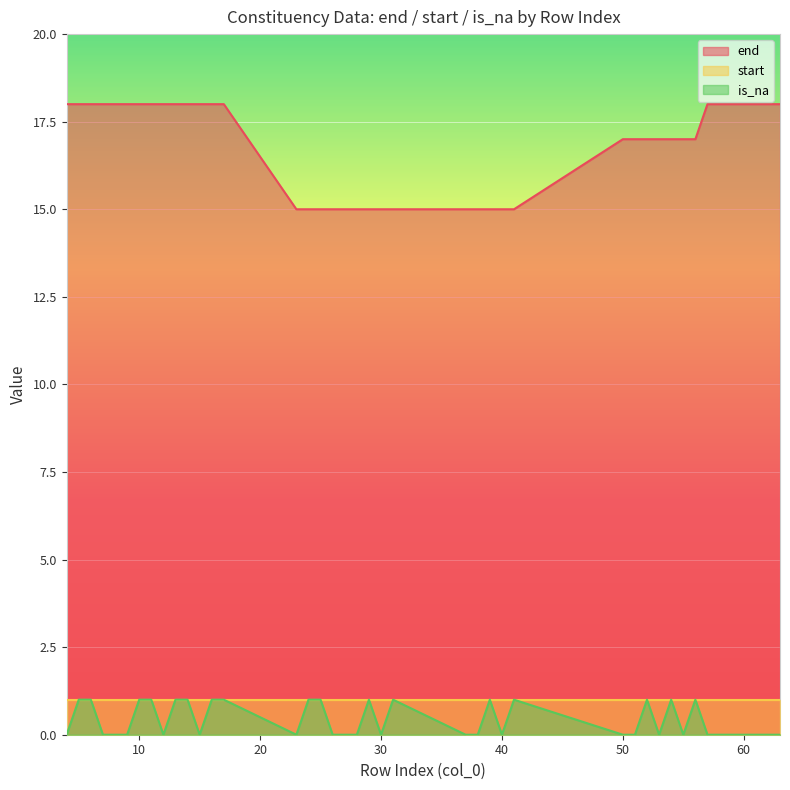

What is the value of the end point at the 14th from the left?

18